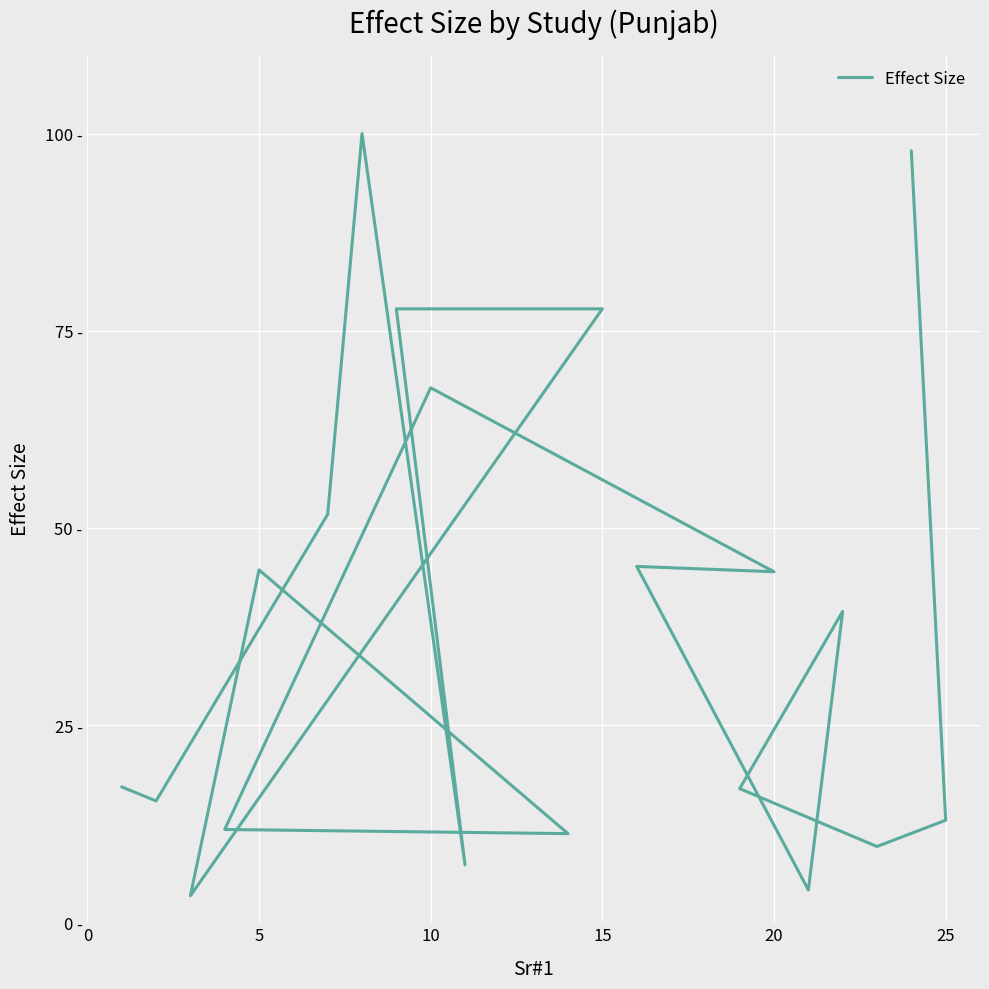

Is this an area chart (filled region under the line)?

No